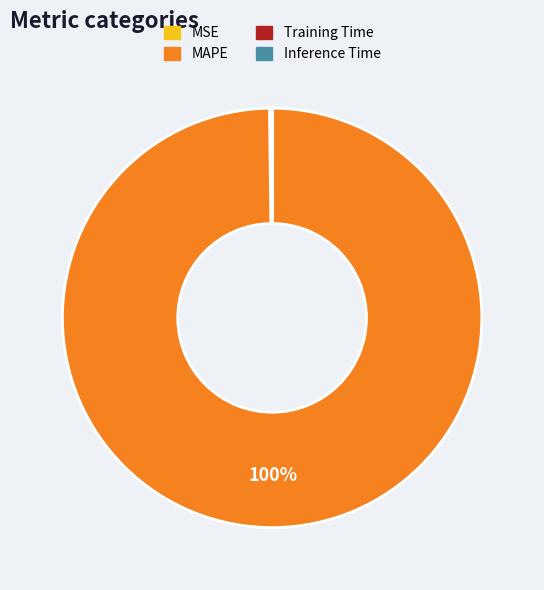

What percentage is the MAPE slice, to the nearest percent?

100%